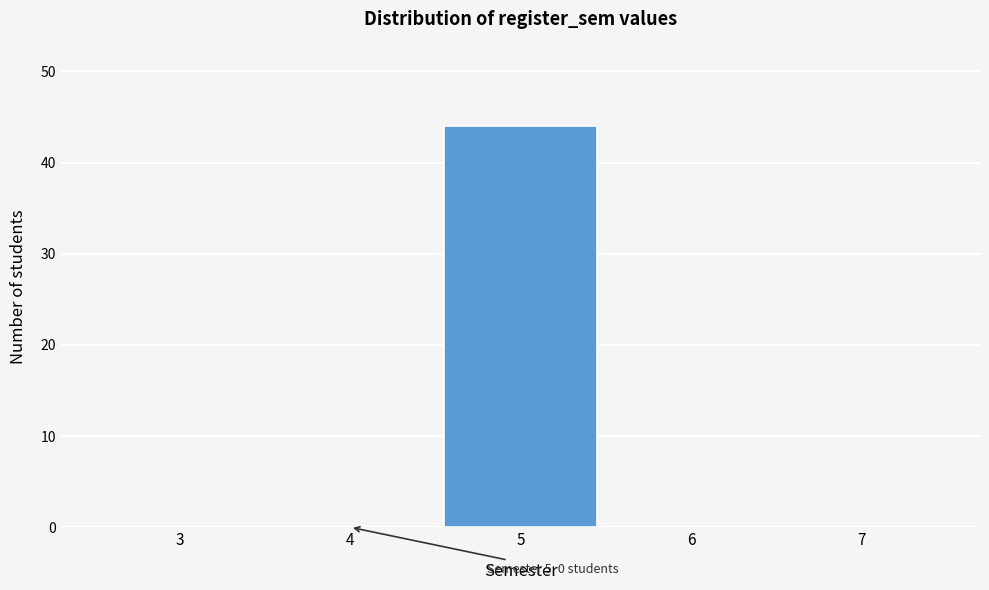

Reading left to right, transcribe all the data shown in this chart.

3=0	4=0	5=44	6=0	7=0